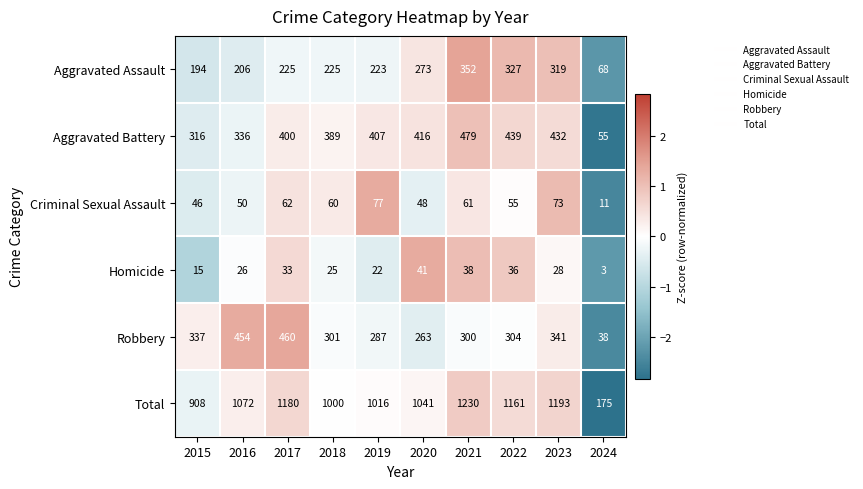

What is the difference between the maximum and minimum values in the Aggravated Battery series?

424